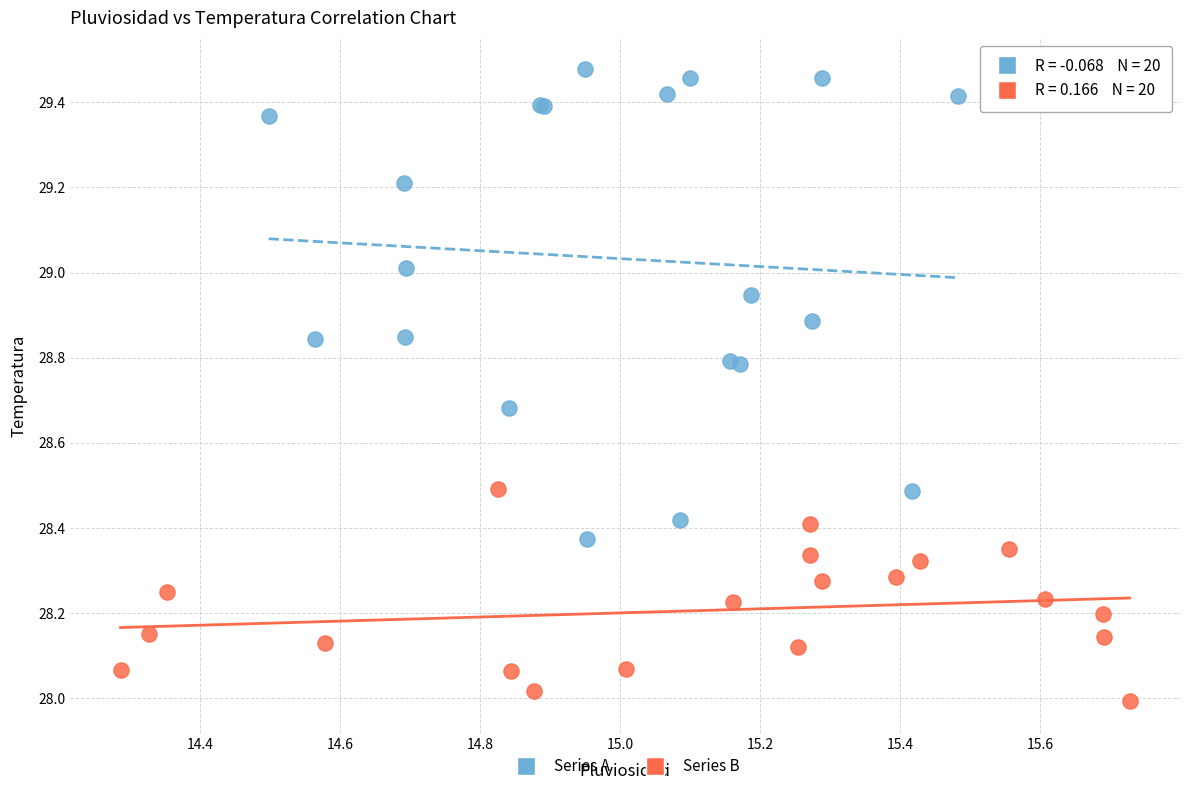

Which series contains the highest Y value?

Series A